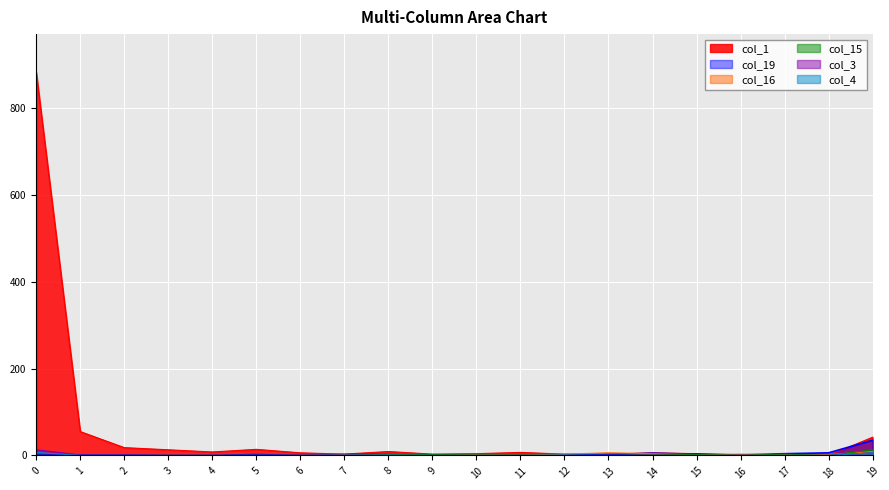

What is the sum of all col_16 values?

36